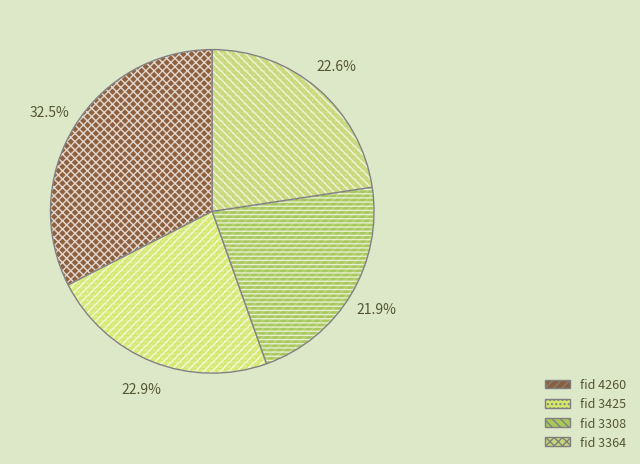

Does 3364 account for over 50% of the chart?

No